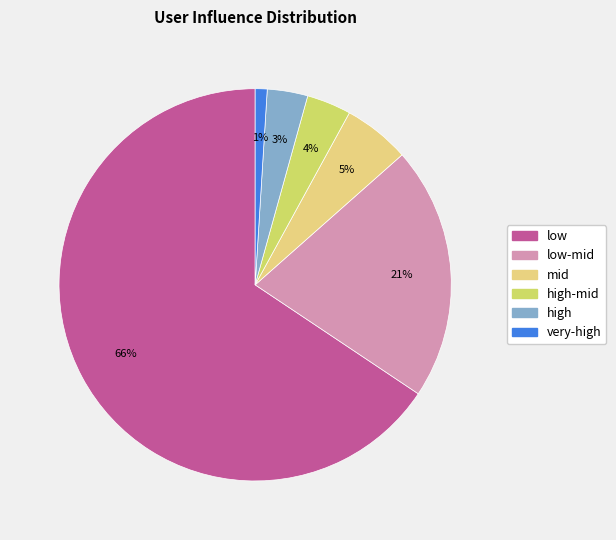

How many segments does this pie chart have?

6